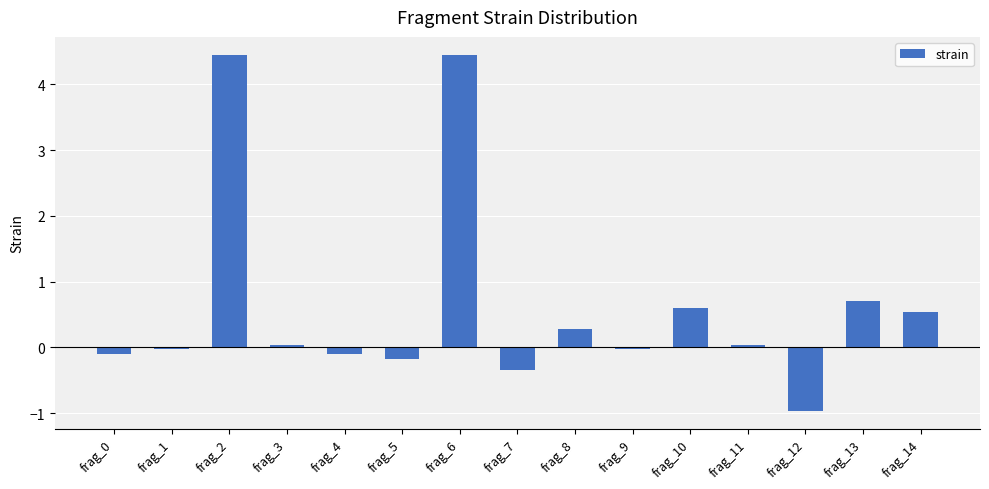

What is the change in value from frag_4 to frag_12?

-0.9